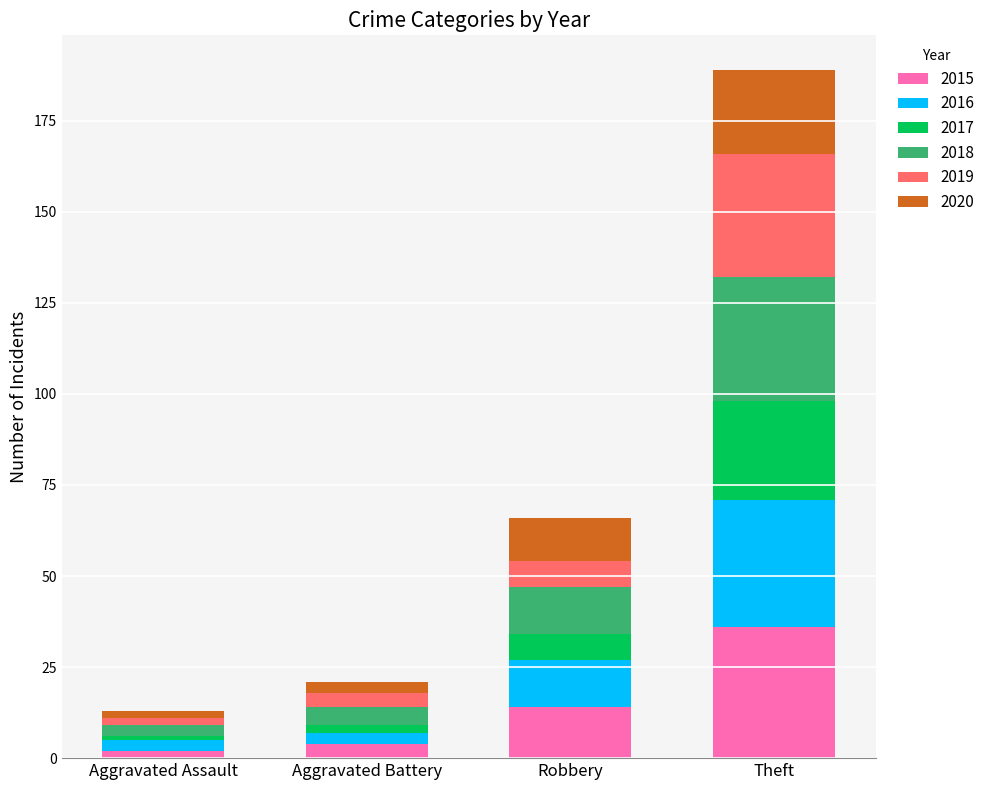

Which category has the highest value in the 2015 series?

Theft